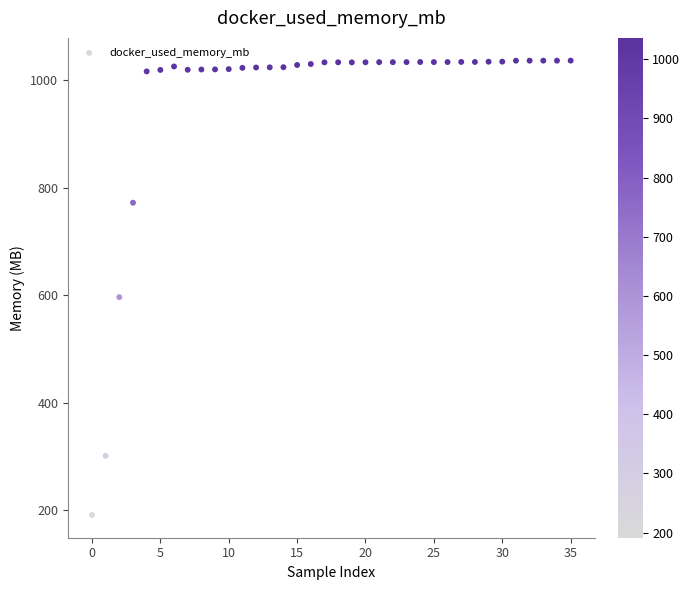

What Y value in the scatter plot is closest to 613?

596.4